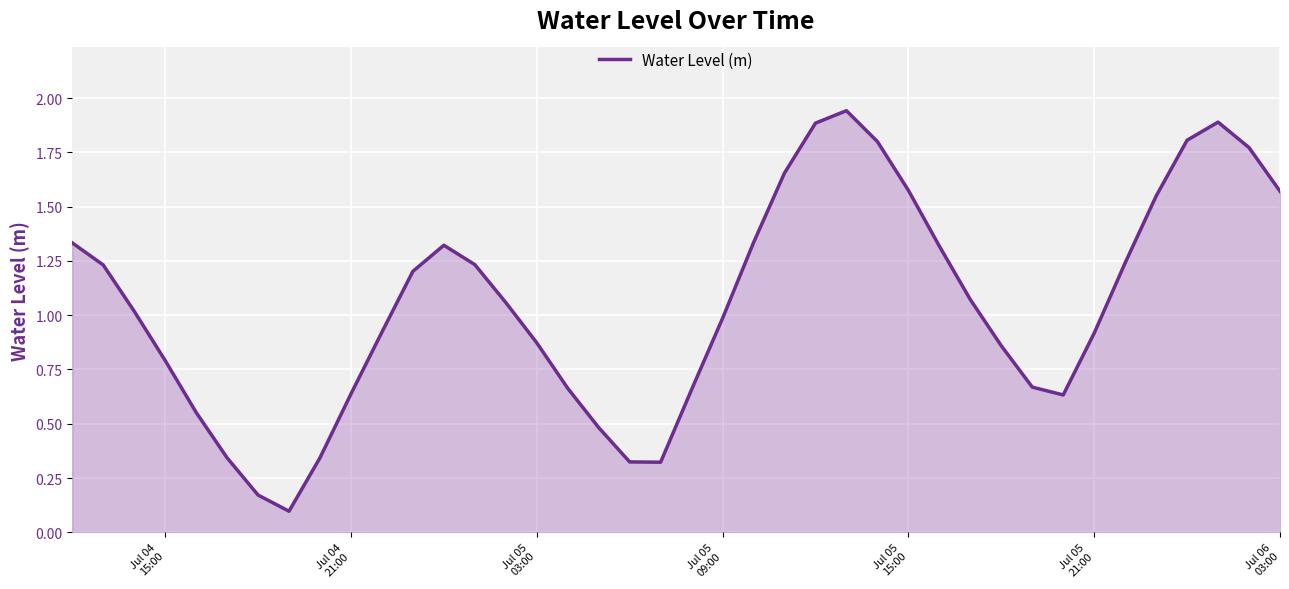

How many lines are shown in the chart?

1